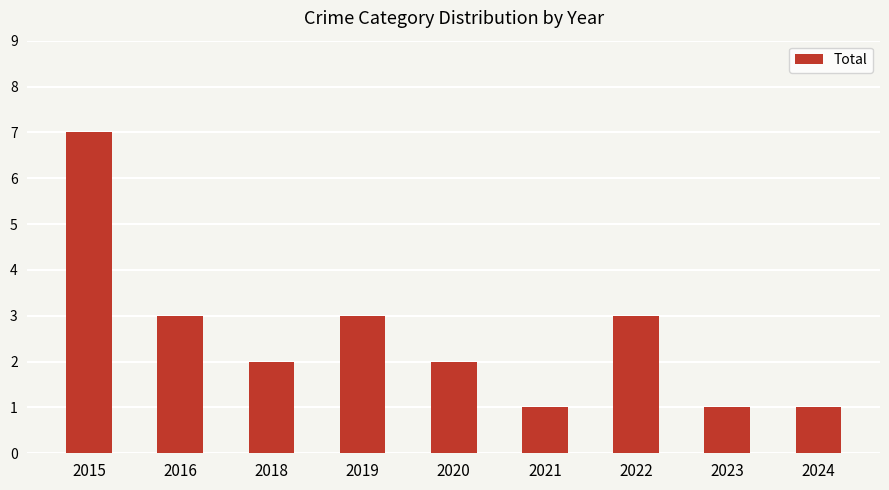

What is the sum of all values?

23